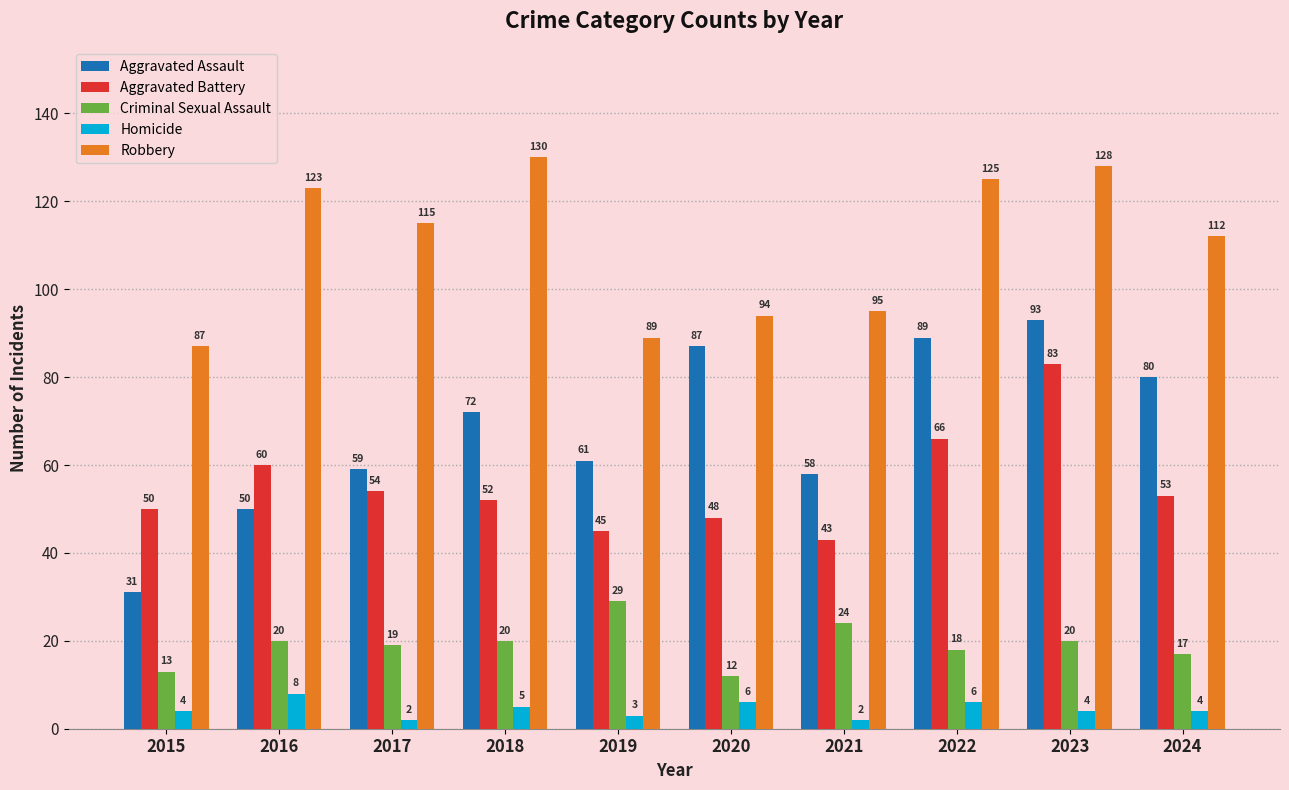

Does the chart contain stacked bars?

No